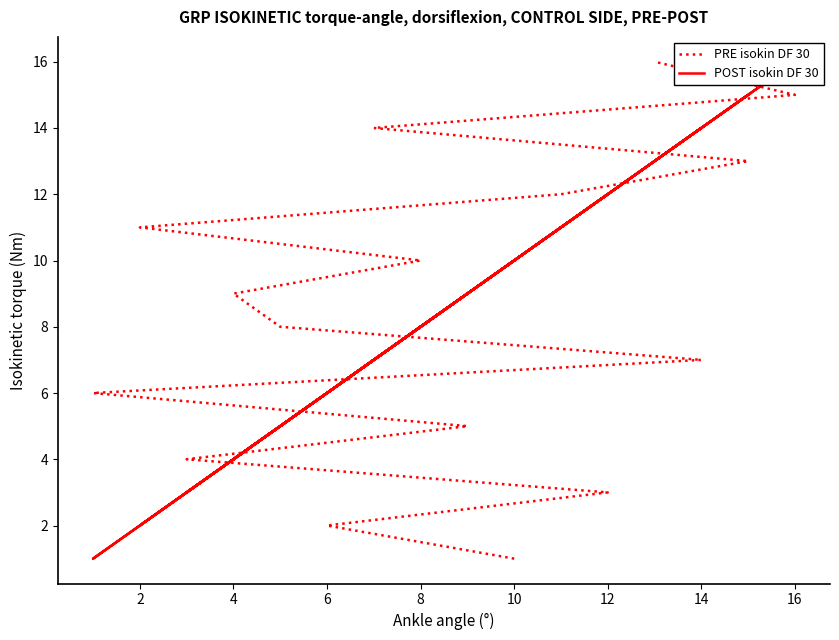

What is the sum of all PRE isokin DF 30 values?

136